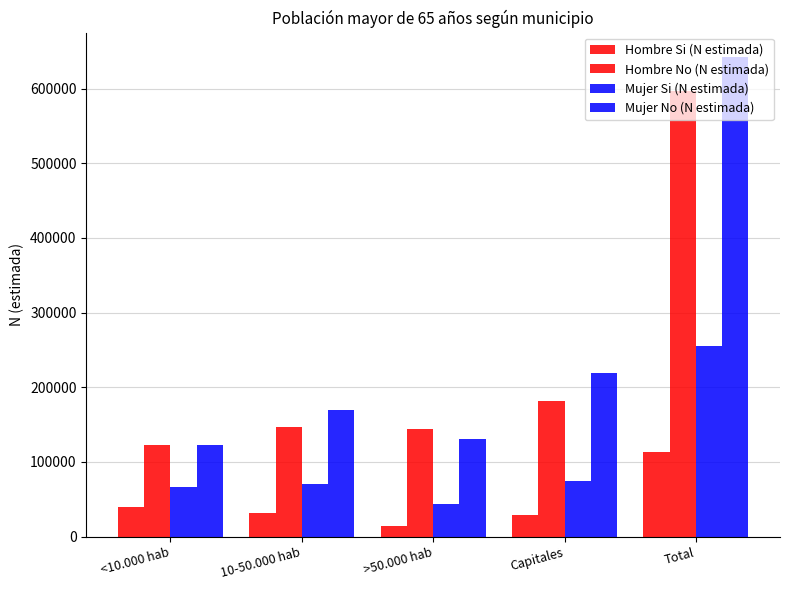

Which series has the largest total across all categories?

Mujer No (N estimada)